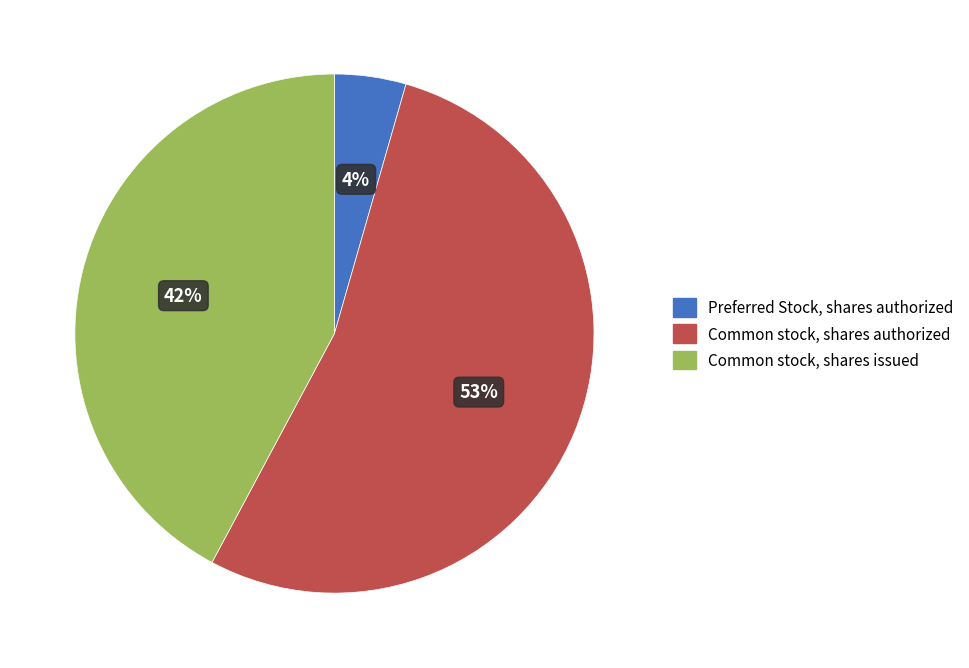

To the nearest percent, what is the average slice percentage?

33%